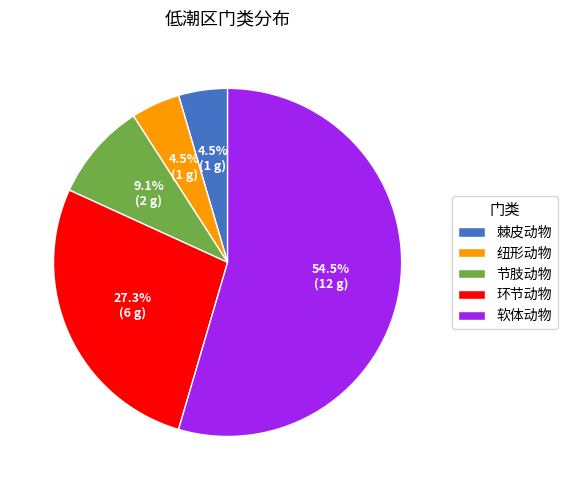

To the nearest percent, what is the combined percentage of 纽形动物 and 节肢动物?

14%